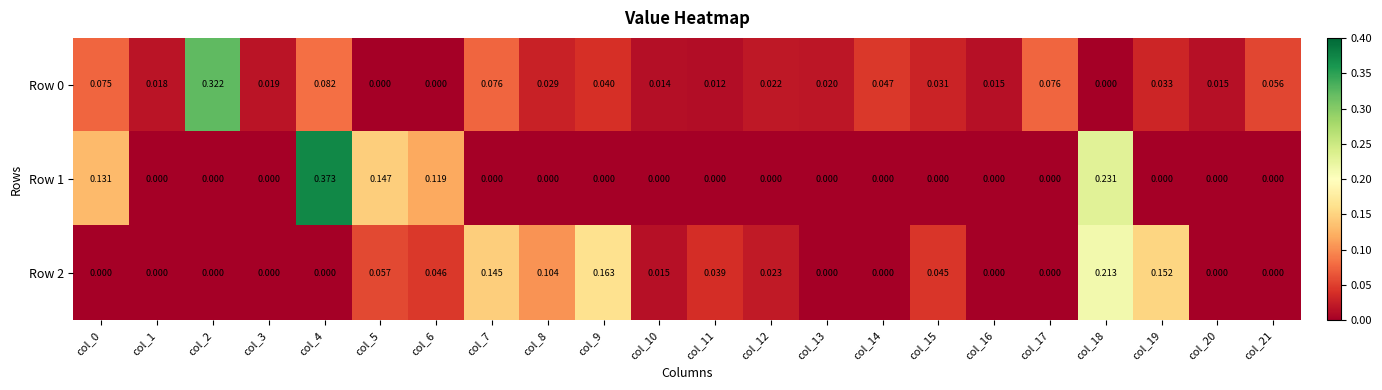

At which category is the sum across all series the highest?

col_4